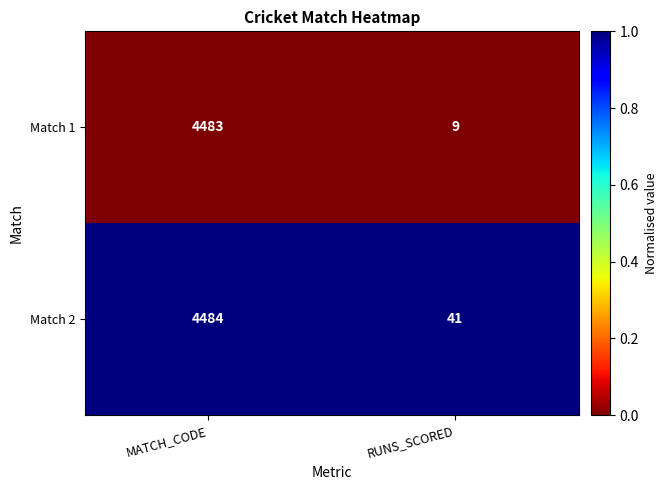

How many series are shown in this chart?

2